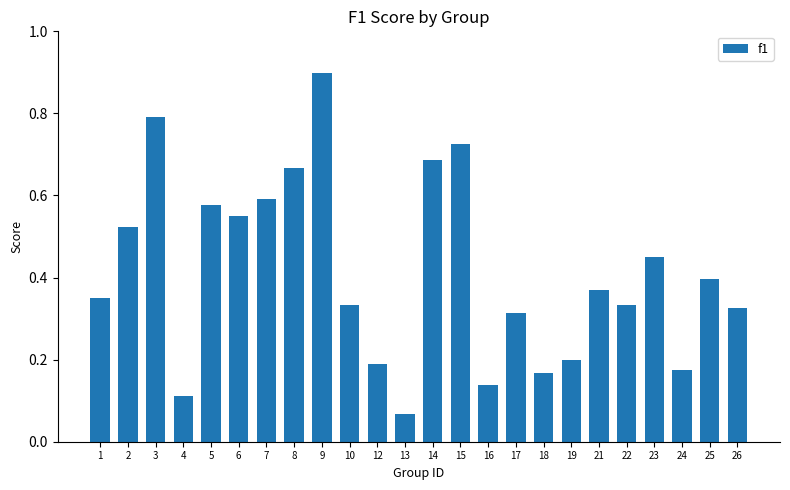

The chart shows a value of 0.3 at 6. True or false?

False